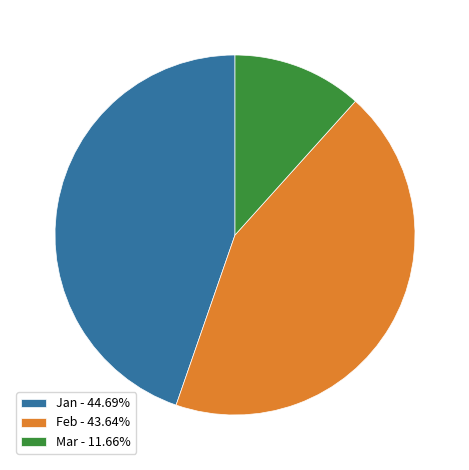

Is there any slice that represents more than half of the pie?

No